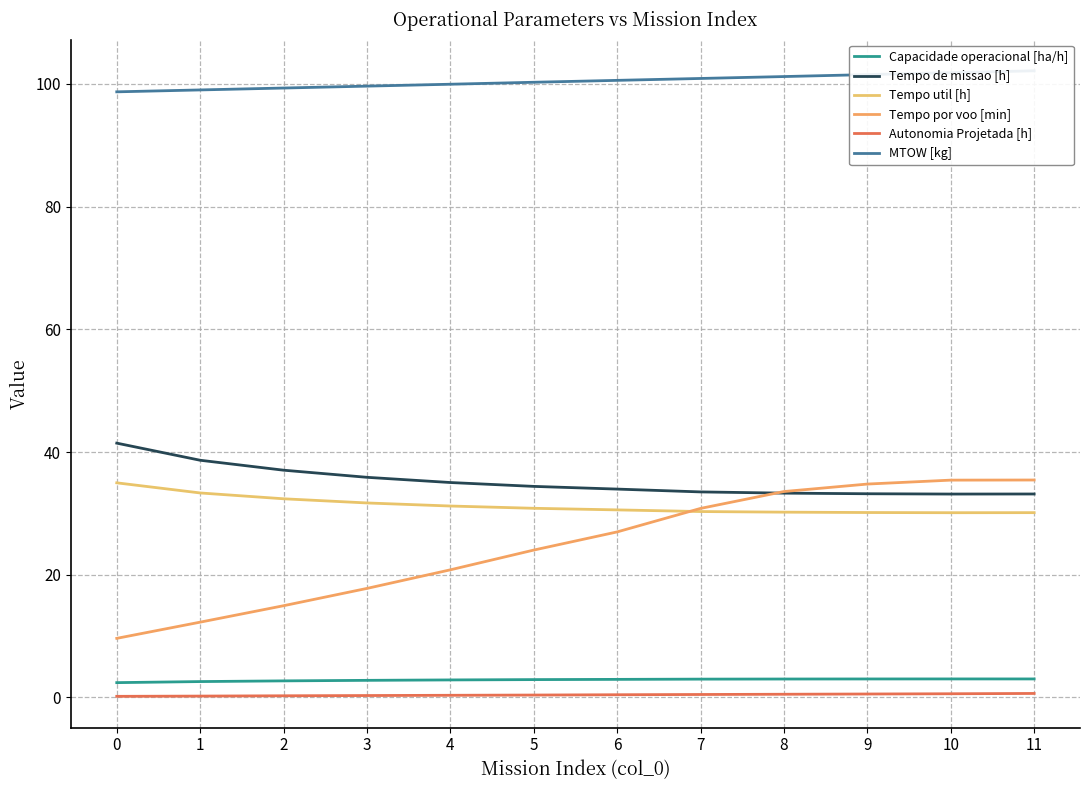

Between 10 and 8, which is larger?

10